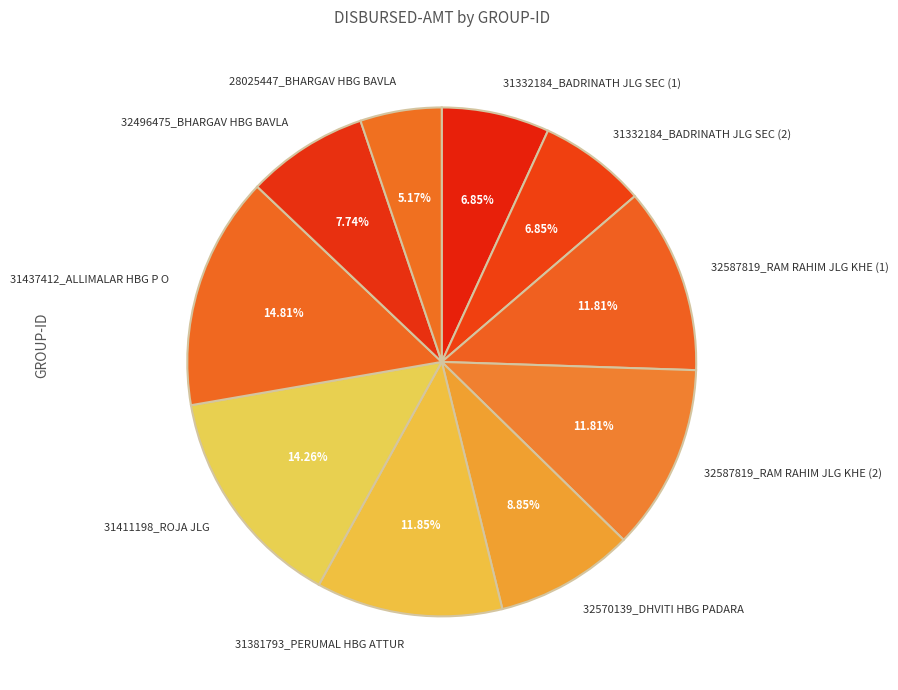

How many slices are in this pie chart?

10